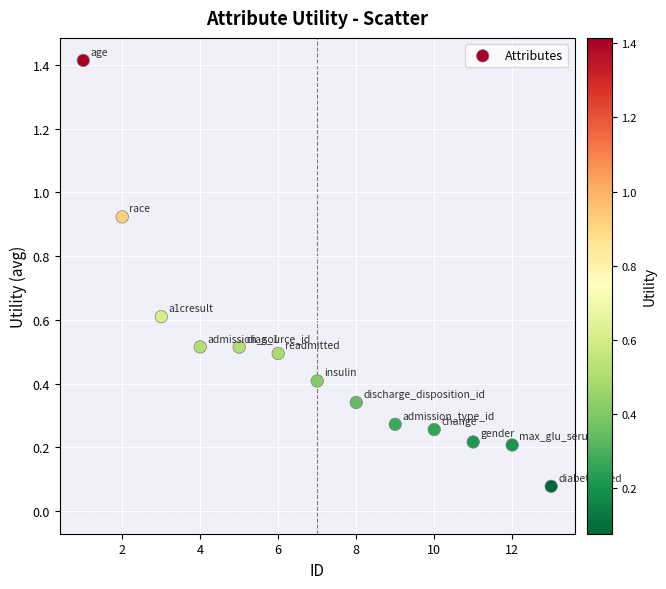

What is the range of X values (max minus min)?

12.0